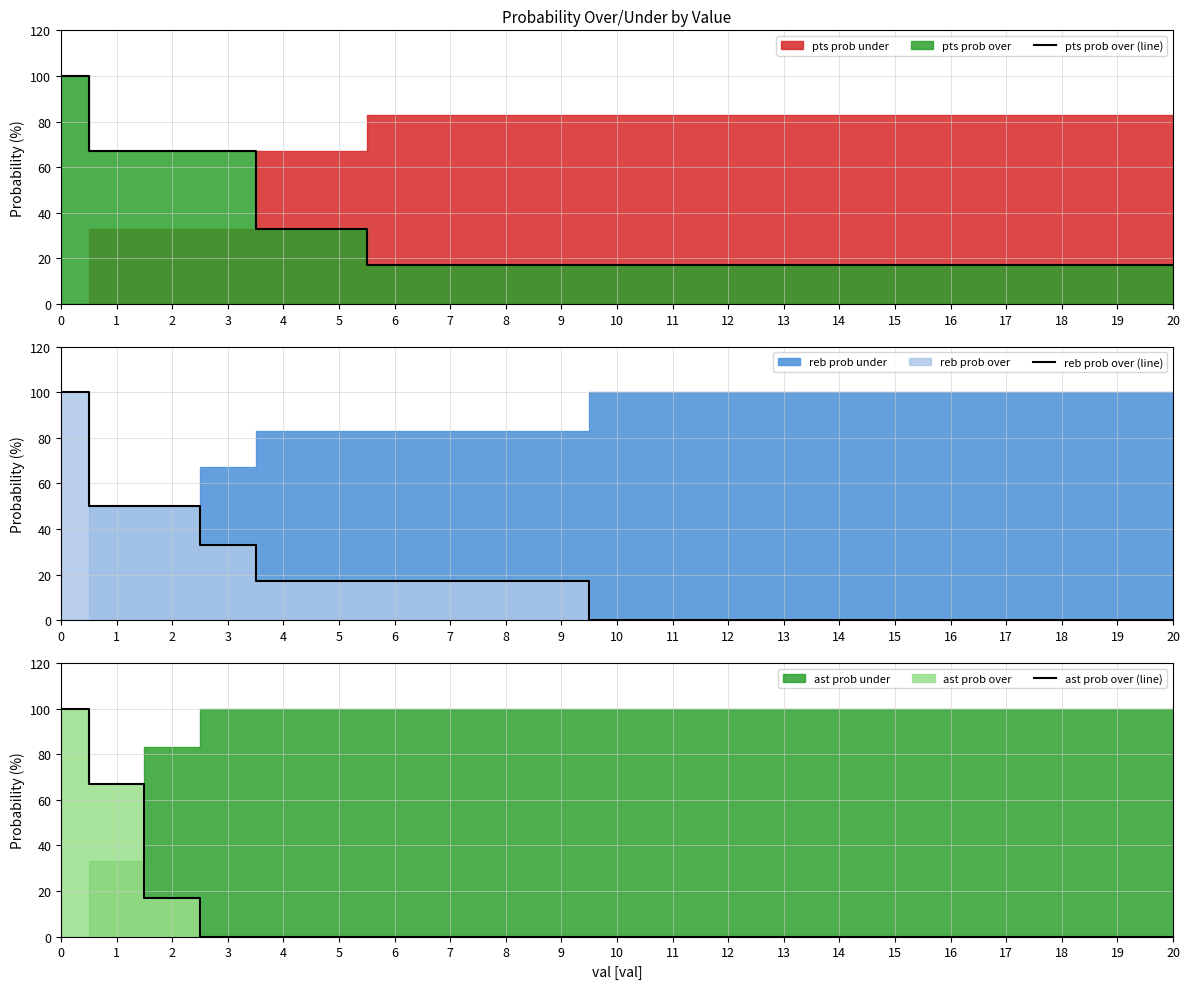

Between 9 and 10, which series saw the biggest shift?

reb prob over (line)